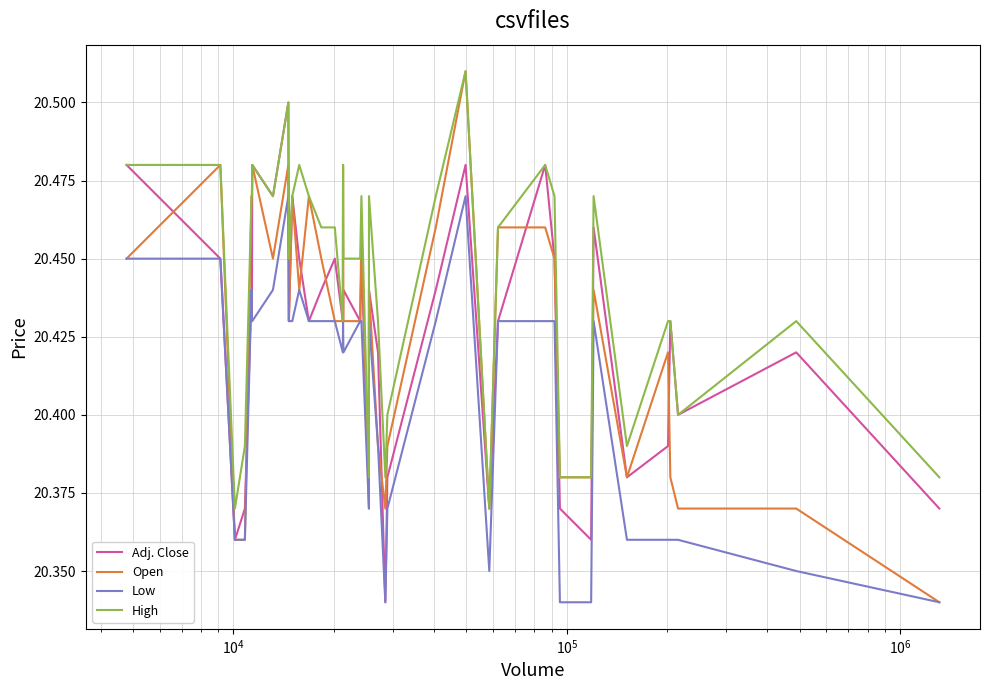

True or false: Low and High cross at least once.

False